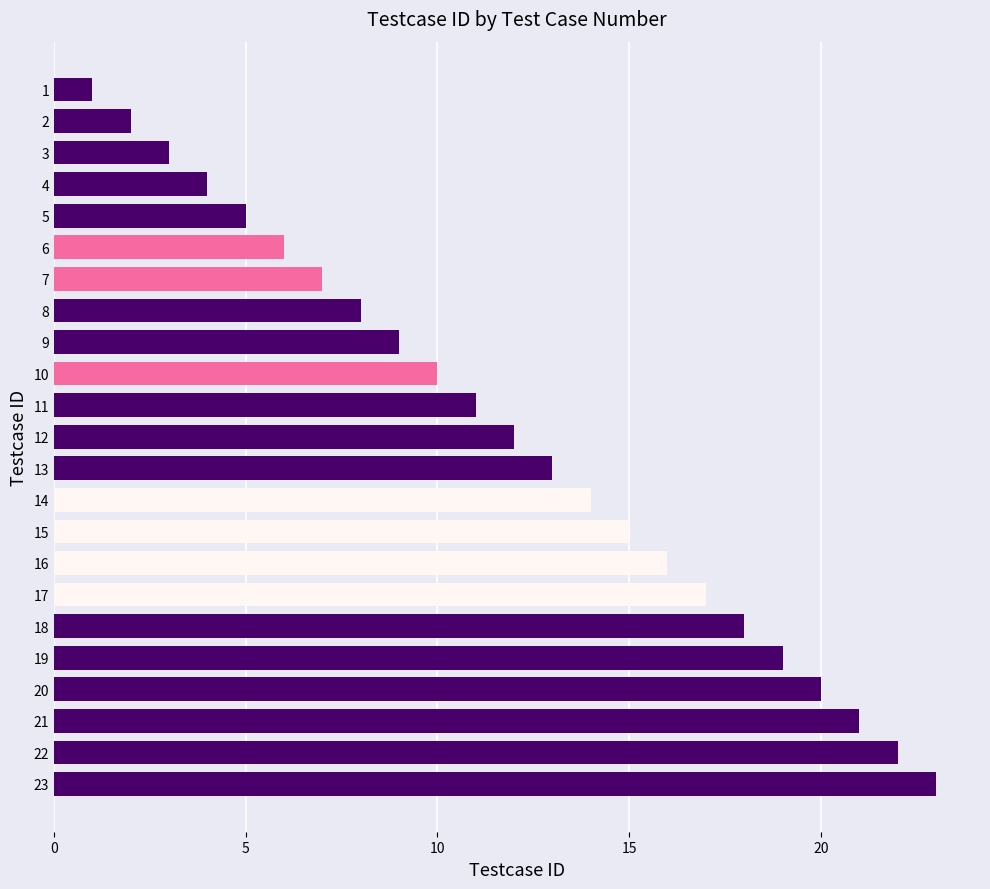

Reading bottom to top, what are all the values shown in this chart?

23=23	22=22	21=21	20=20	19=19	18=18	17=17	16=16	15=15	14=14	13=13	12=12	11=11	10=10	9=9	8=8	7=7	6=6	5=5	4=4	3=3	2=2	1=1